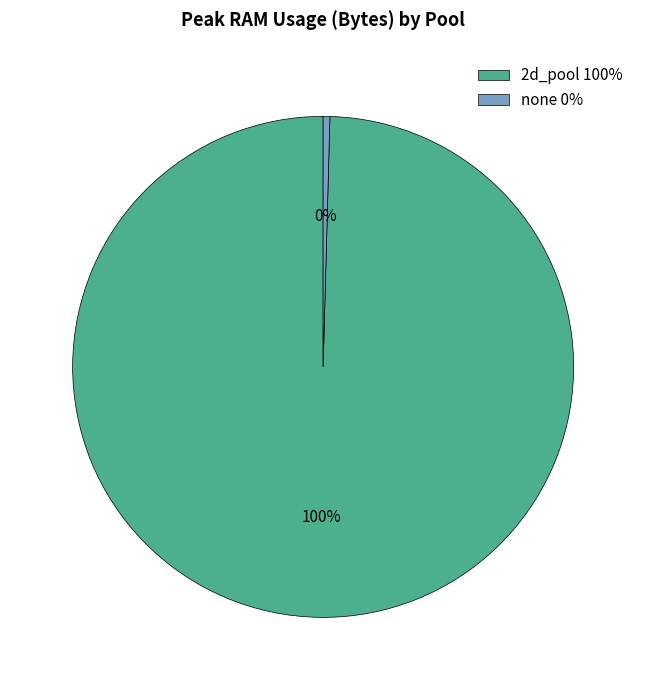

Is the sum of 2d_pool and none greater than half?

Yes